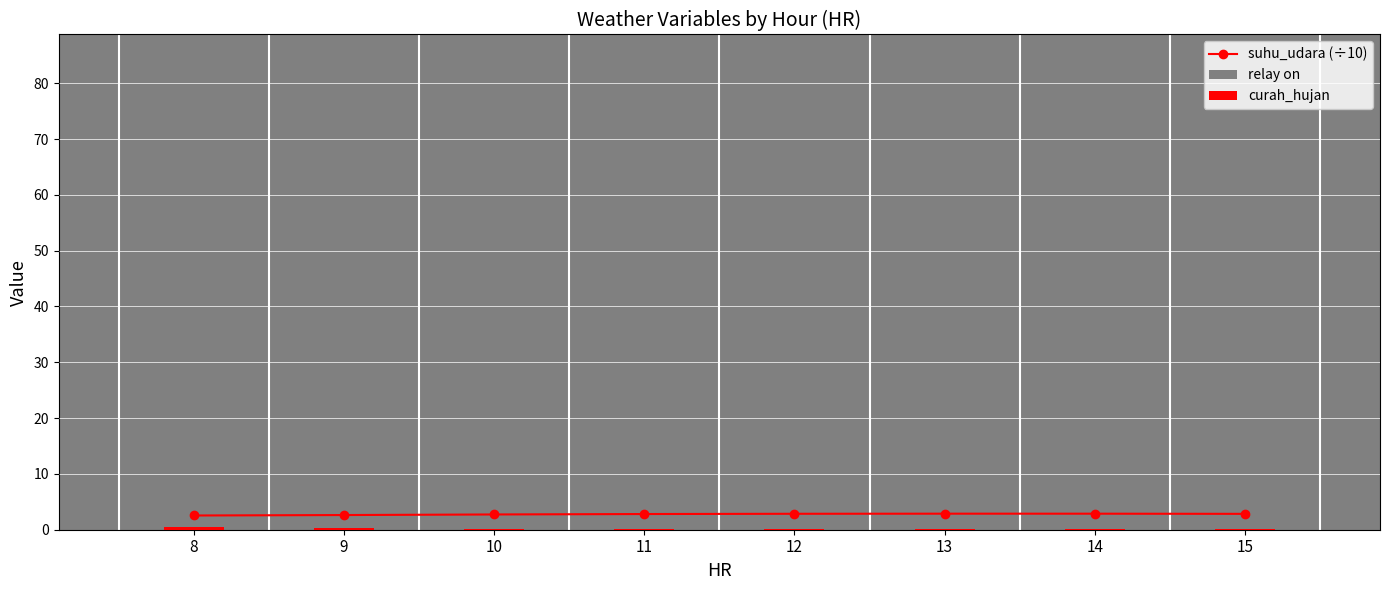

What is the spread (max minus min) of values at 9?

84.2